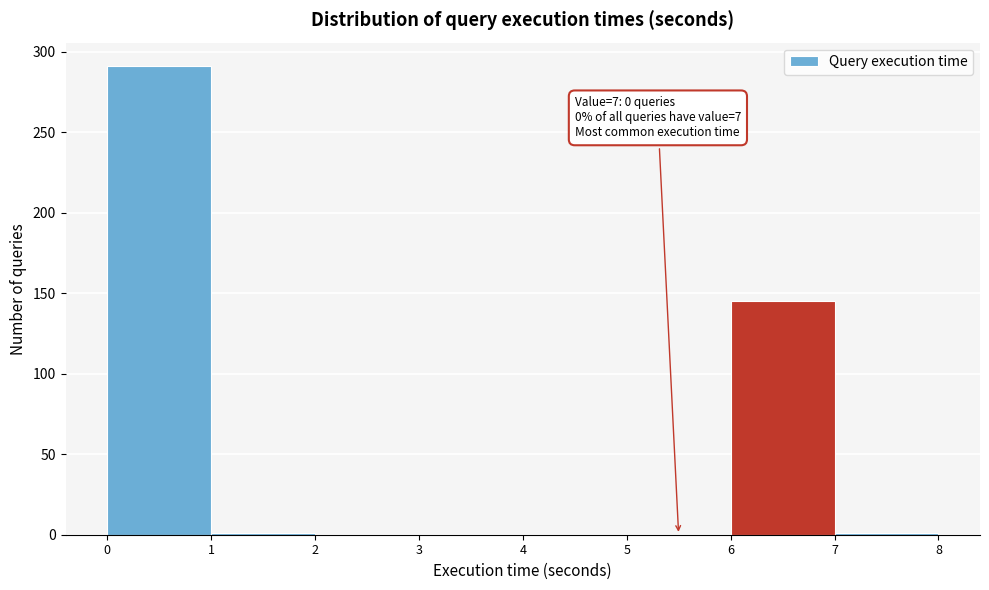

What is the greatest value displayed?

291